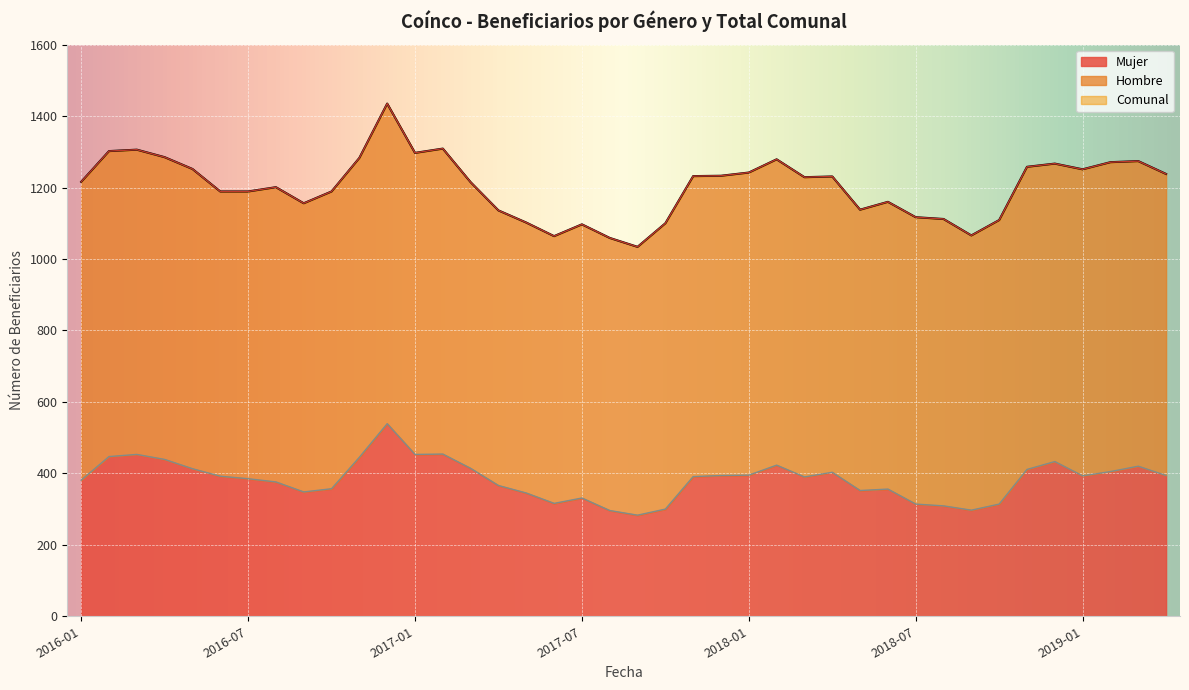

Count the number of categories in the chart.

40